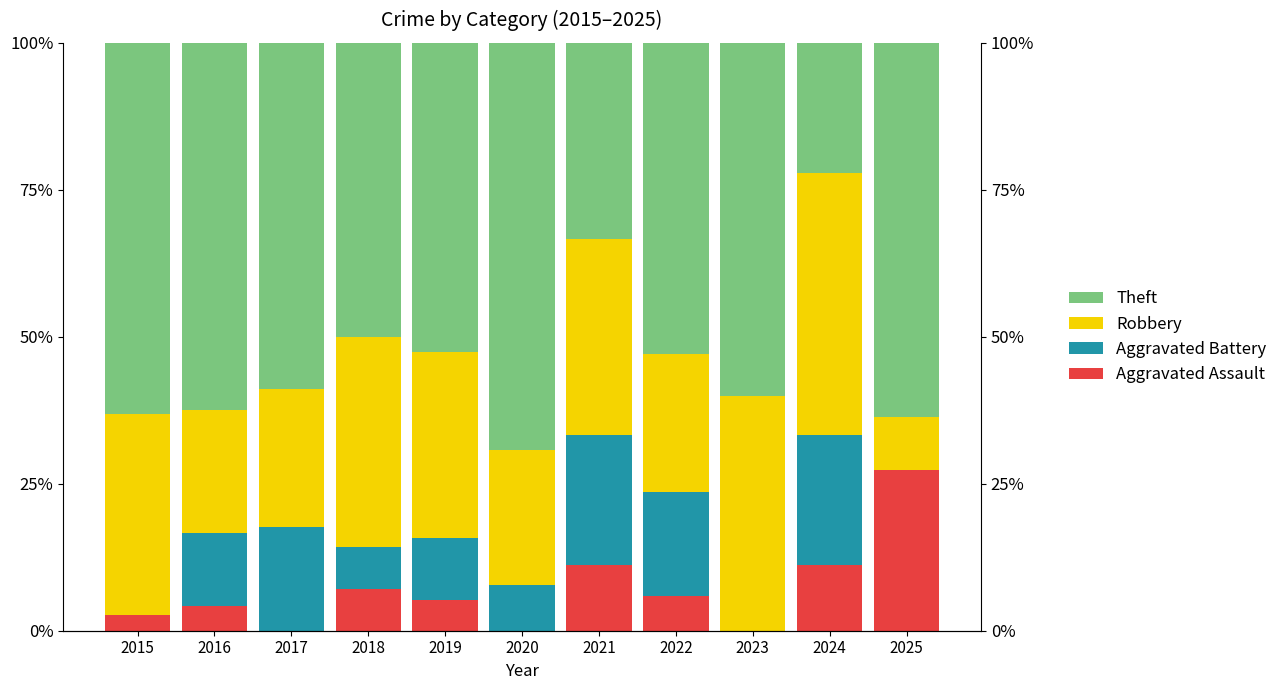

Read the Robbery value at 2016.

20.8